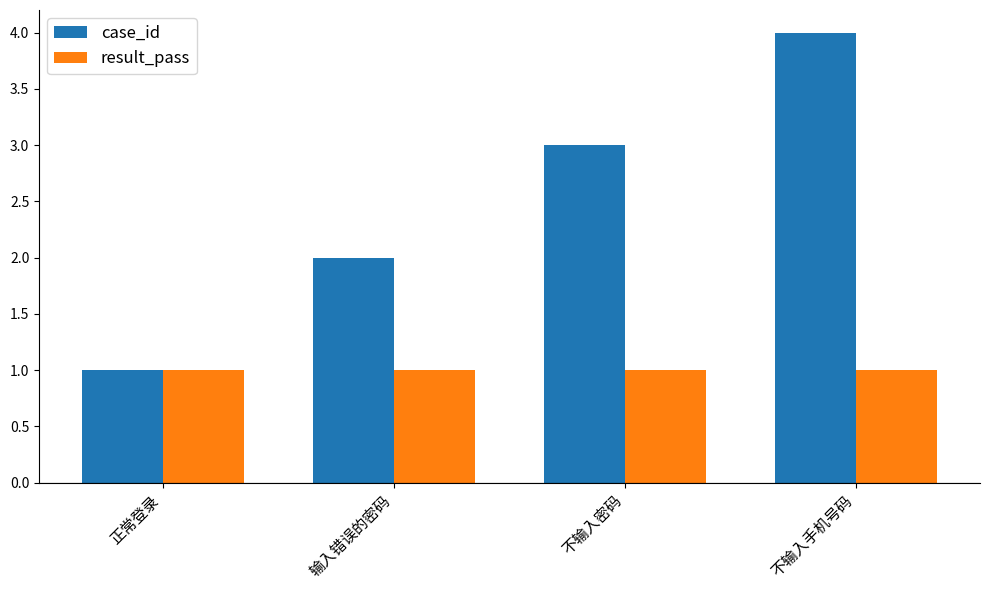

What is the label of the 3rd bar from the right?

输入错误的密码